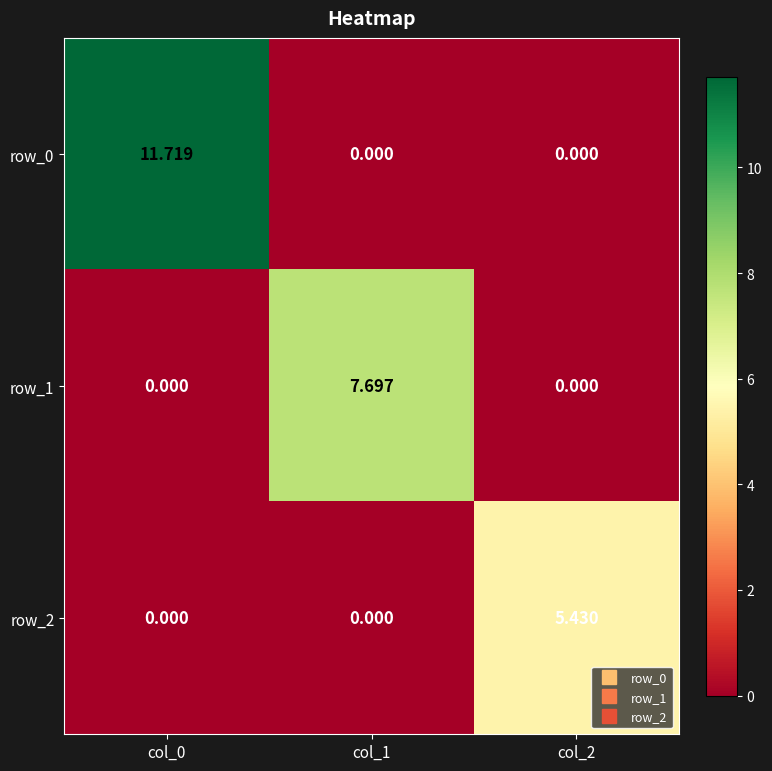

True or false: row_0 has a value of 11.7 at col_0.

True